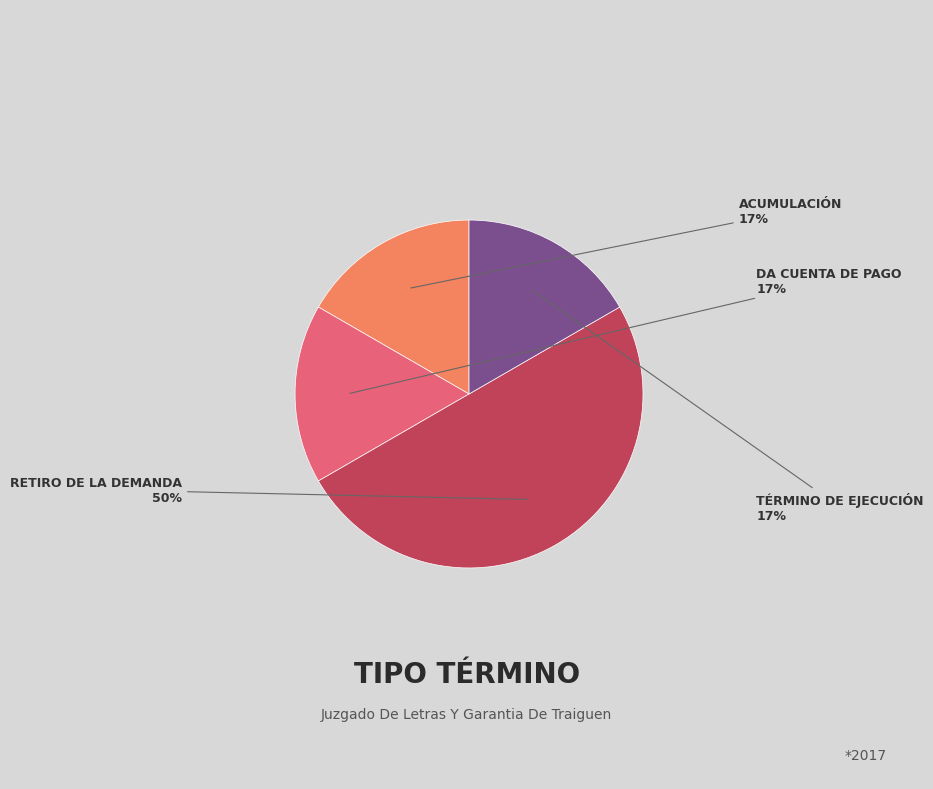

To the nearest percent, what is the average slice percentage?

25%